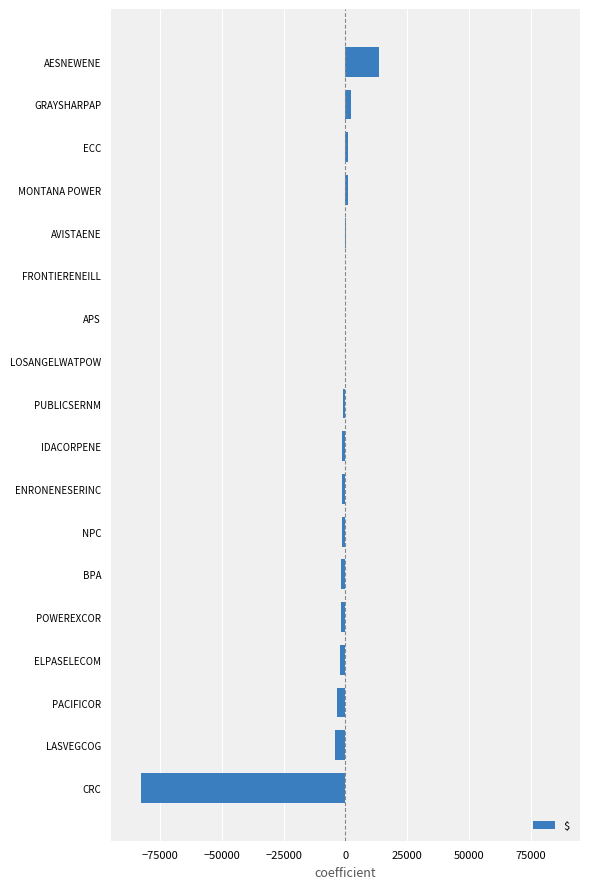

Which category has the highest value across all series?

AESNEWENE